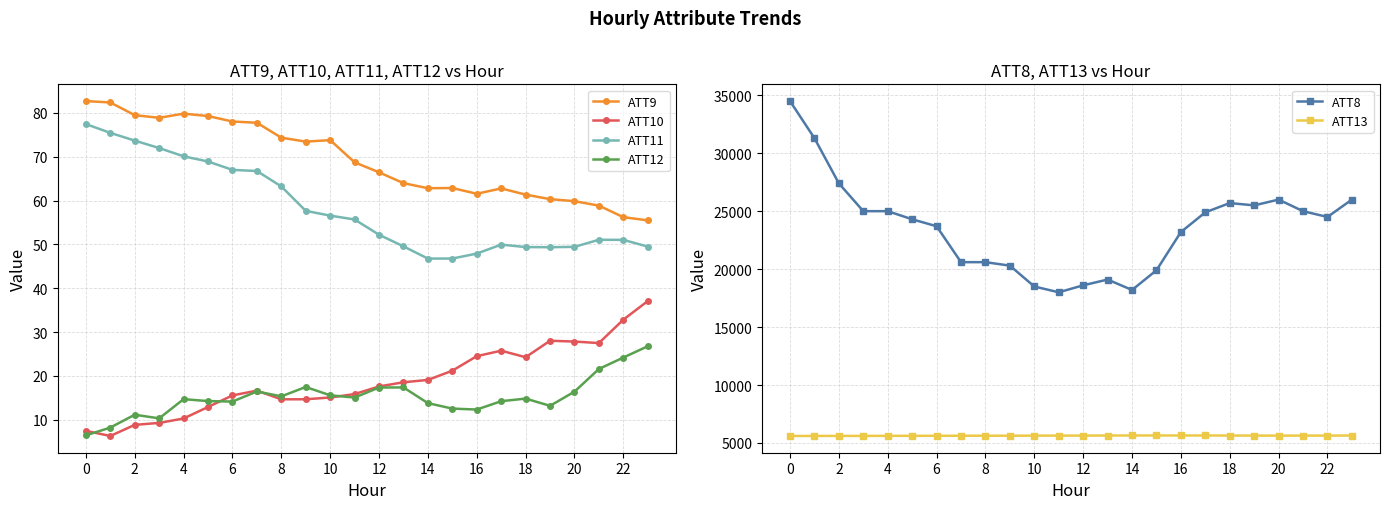

True or false: ATT10 has a value of 24.3 at 18.

True